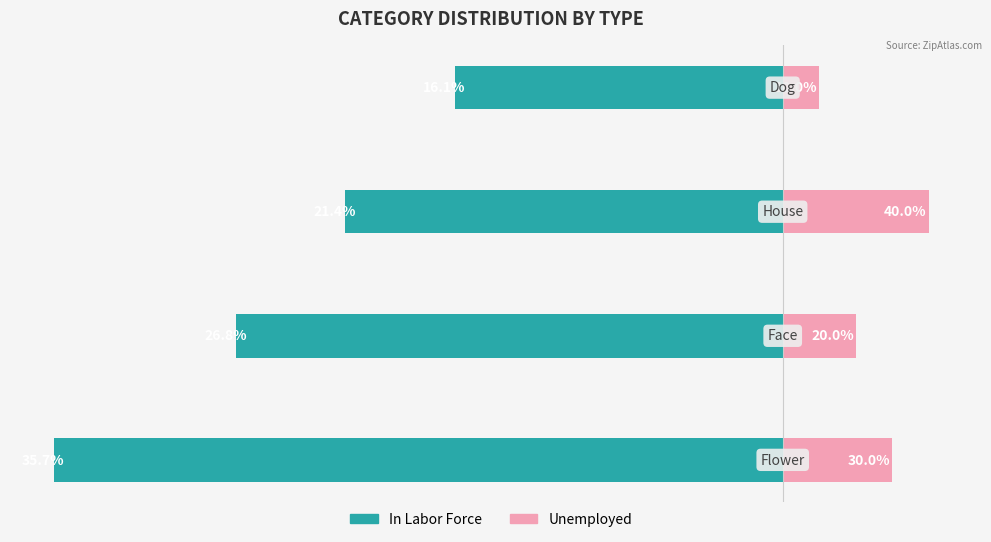

Rank the categories by Unemployed value from lowest to highest.

3, 1, 0, 2